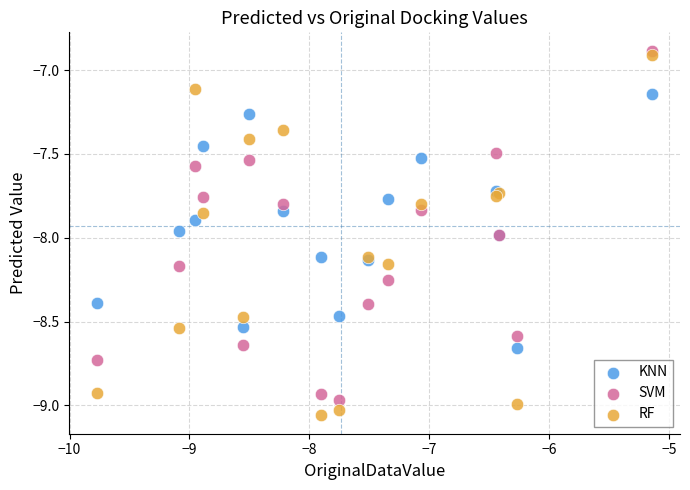

Across all series, what Y value is closest to -7?

-6.9